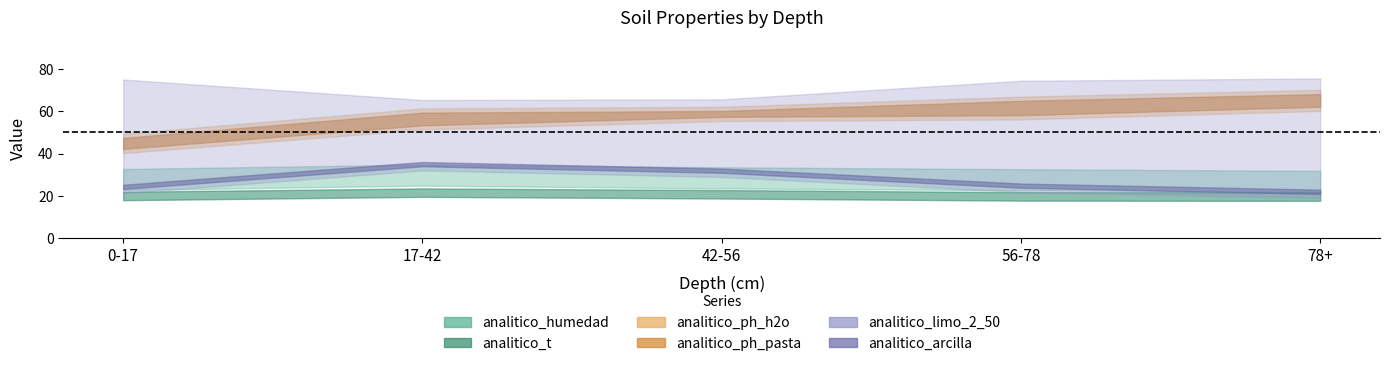

What is the sum of all analitico_t values?

101.4